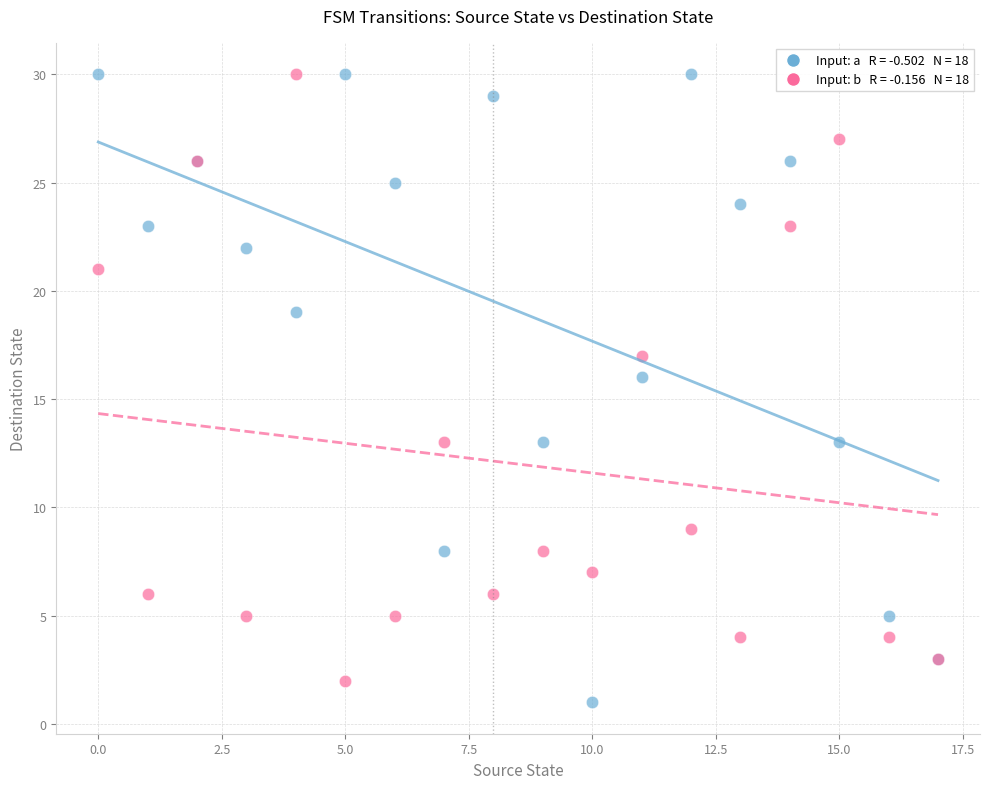

Across all series, what Y value is closest to 15?

16